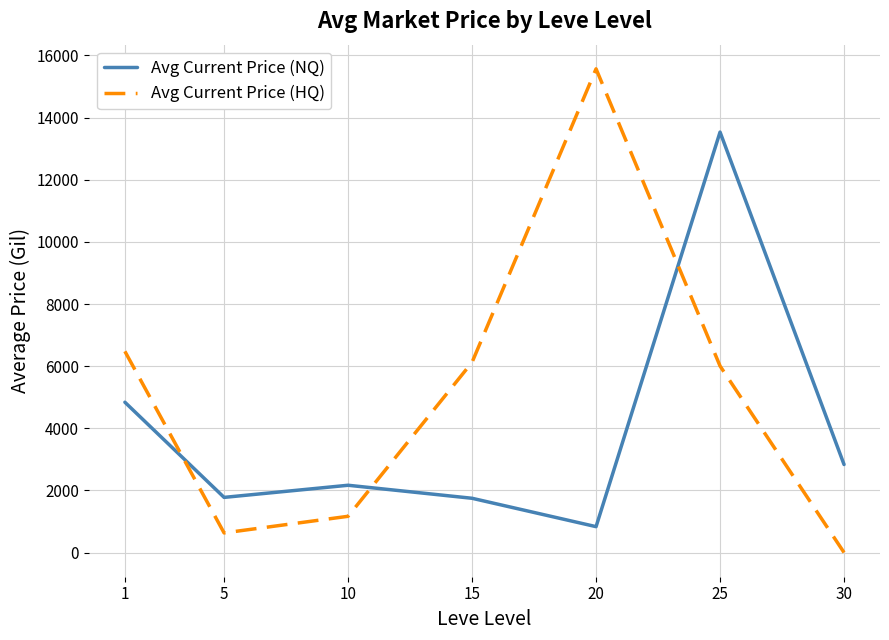

How many positive values does the Avg Current Price (HQ) series have?

6